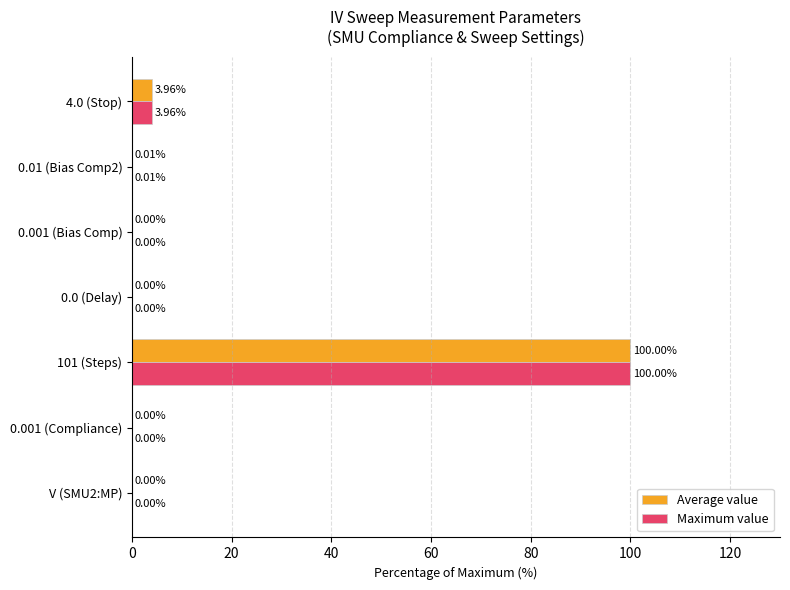

At which category is the sum across all series the highest?

101 (Steps)